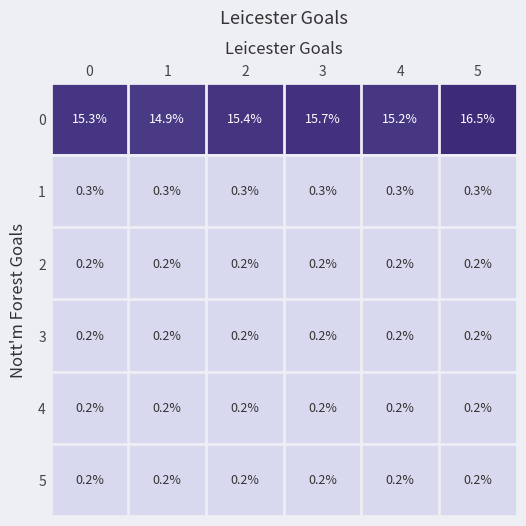

What is the sum of all 2 values?

1.2